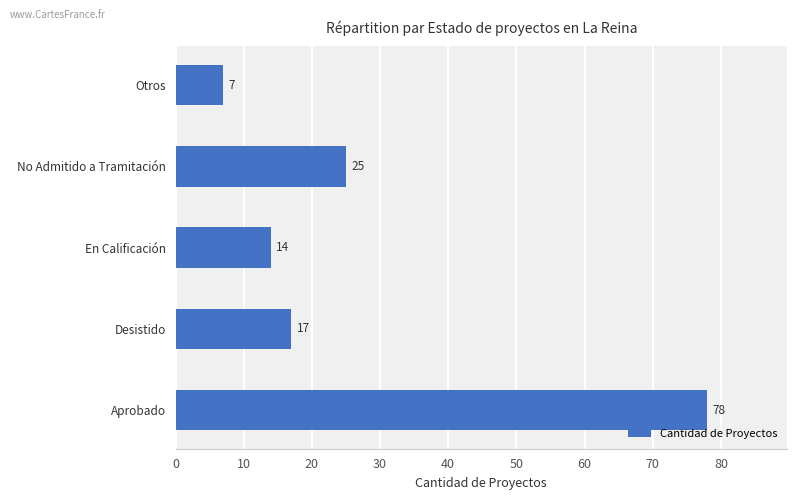

Count the number of categories in the chart.

5